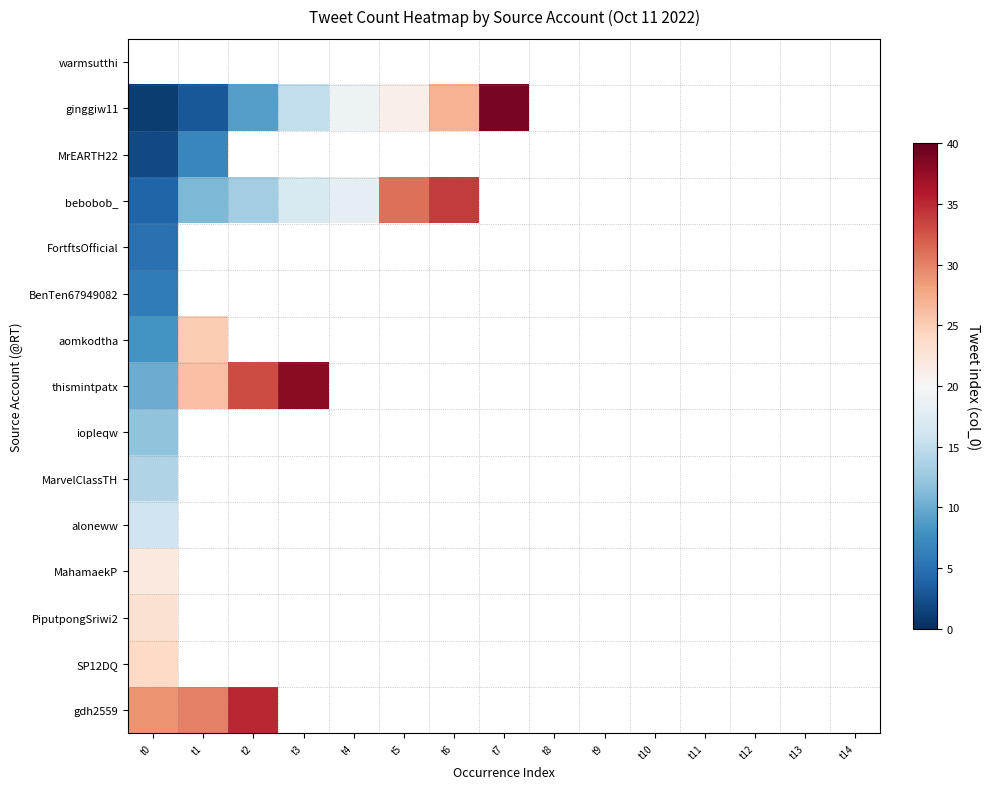

Which series has the largest range (max minus min)?

ginggiw11